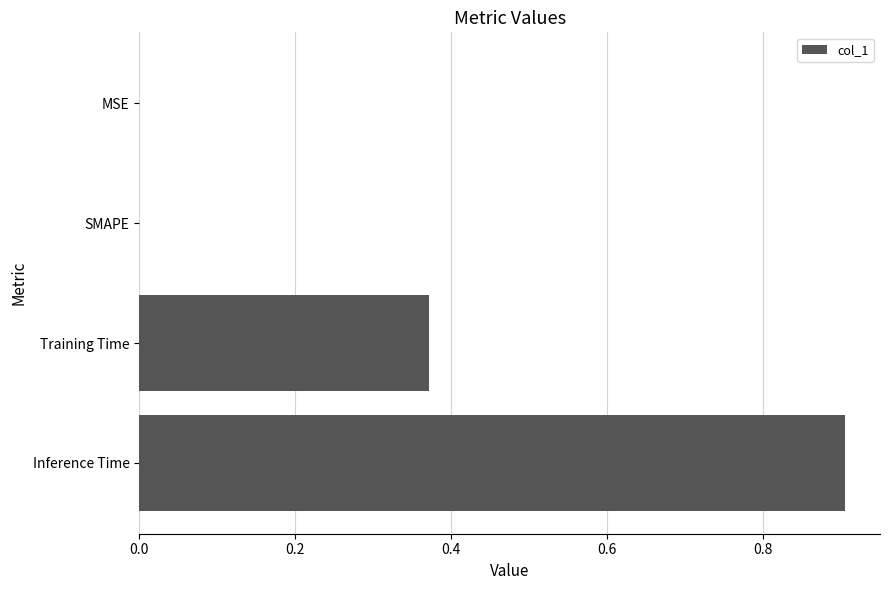

The value at MSE is 0.0. True or false?

True